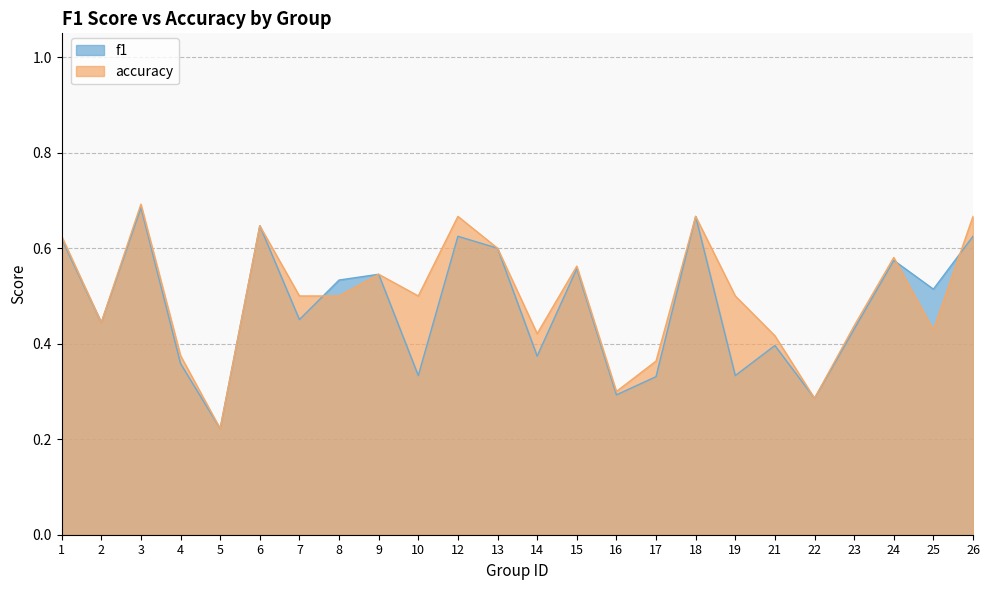

Which has a higher value, 7 or 14?

7